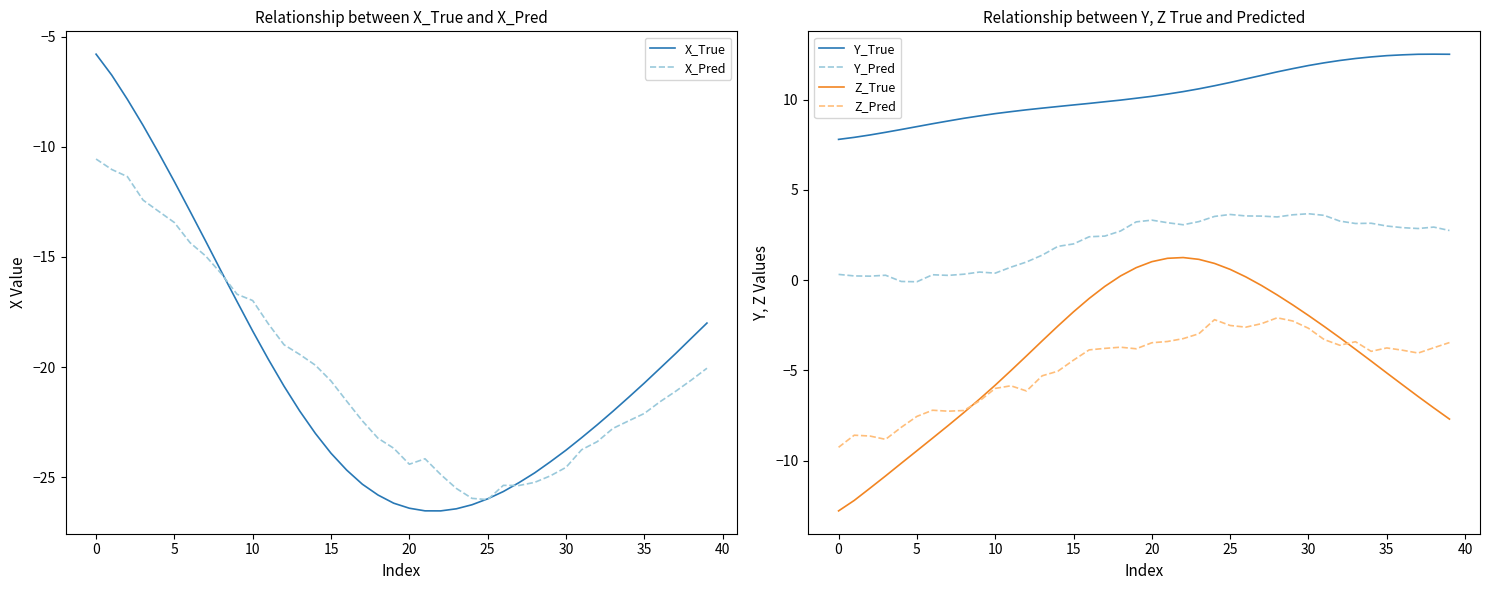

At how many categories does at least one series exceed -9?

40